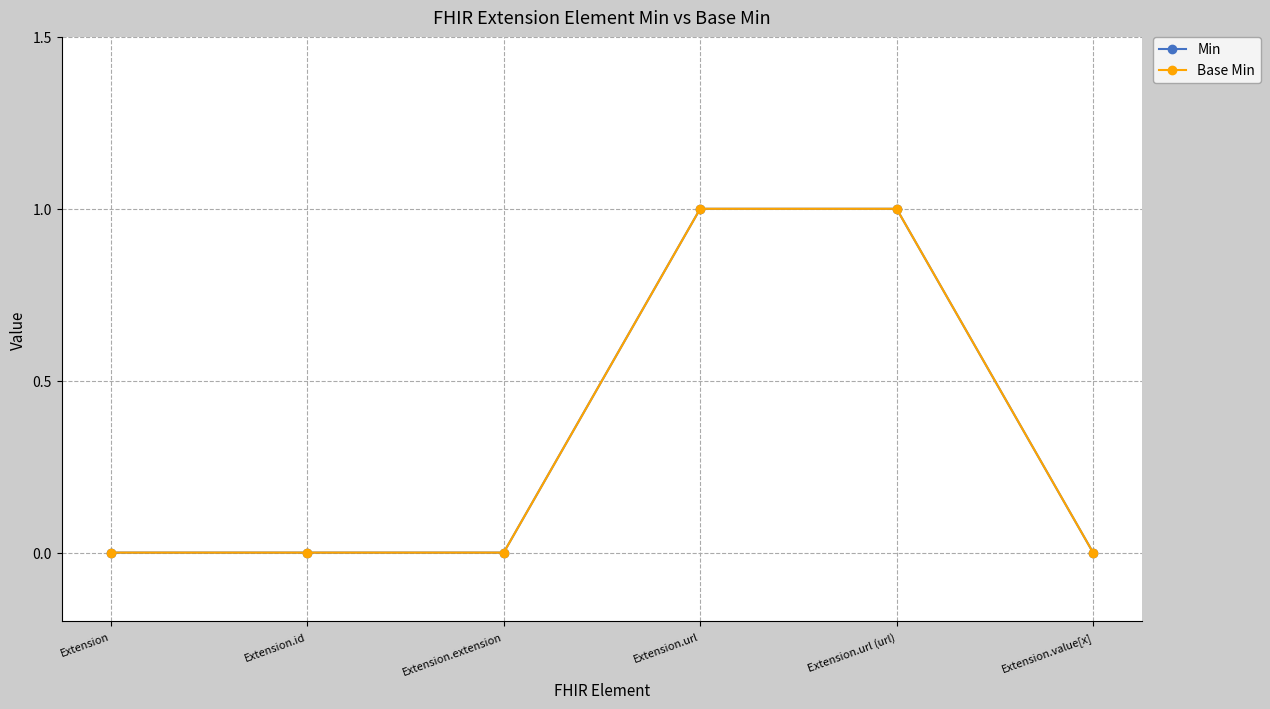

Which category has the highest value across all series?

Extension.url